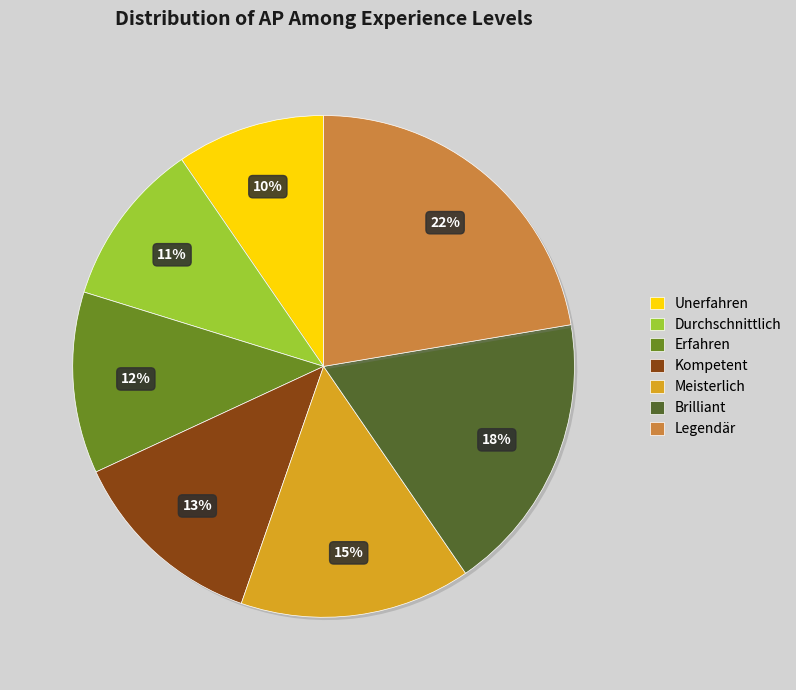

True or false: Kompetent accounts for 4% of the total.

False